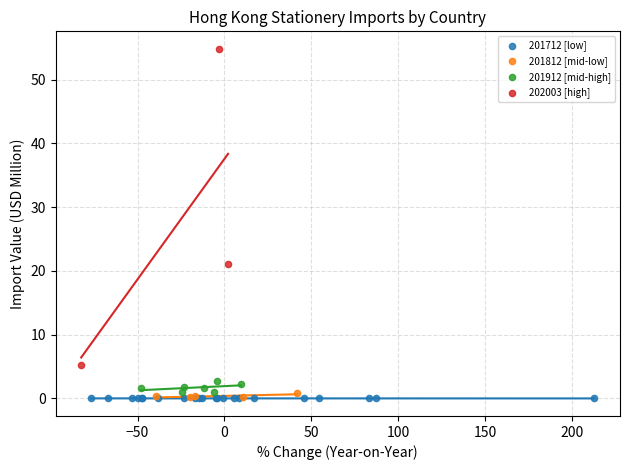

Which series contains the highest Y value?

202003 [high]